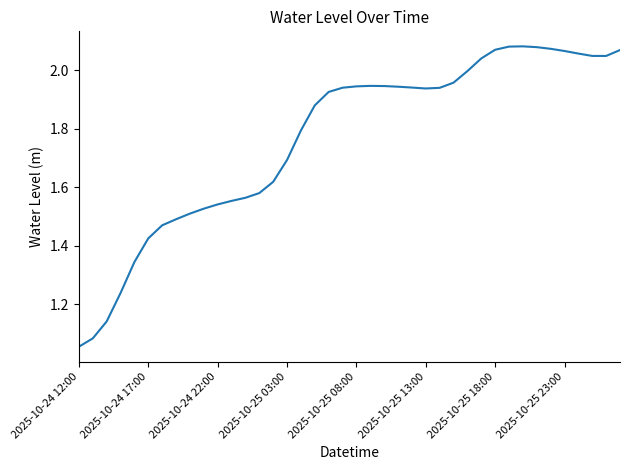

What is the difference between the maximum and minimum values?

1.0